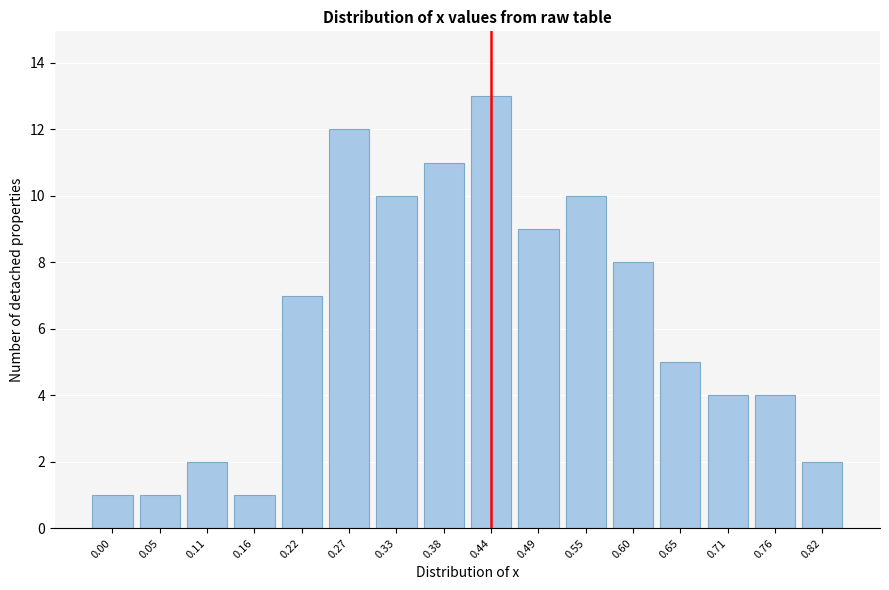

Reading left to right, extract all data points from this chart.

0.00=1	0.05=1	0.11=2	0.16=1	0.22=7	0.27=12	0.33=10	0.38=11	0.44=13	0.49=9	0.55=10	0.60=8	0.65=5	0.71=4	0.76=4	0.82=2